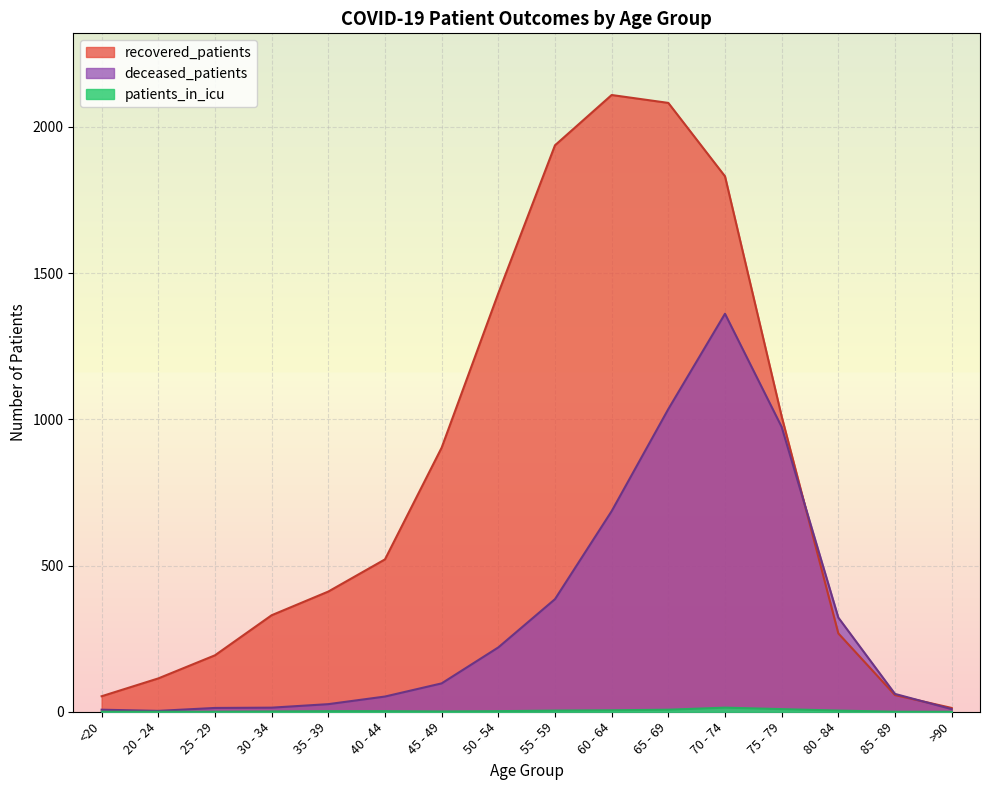

True or false: patients_in_icu has more than 2 points higher than both neighbors.

False